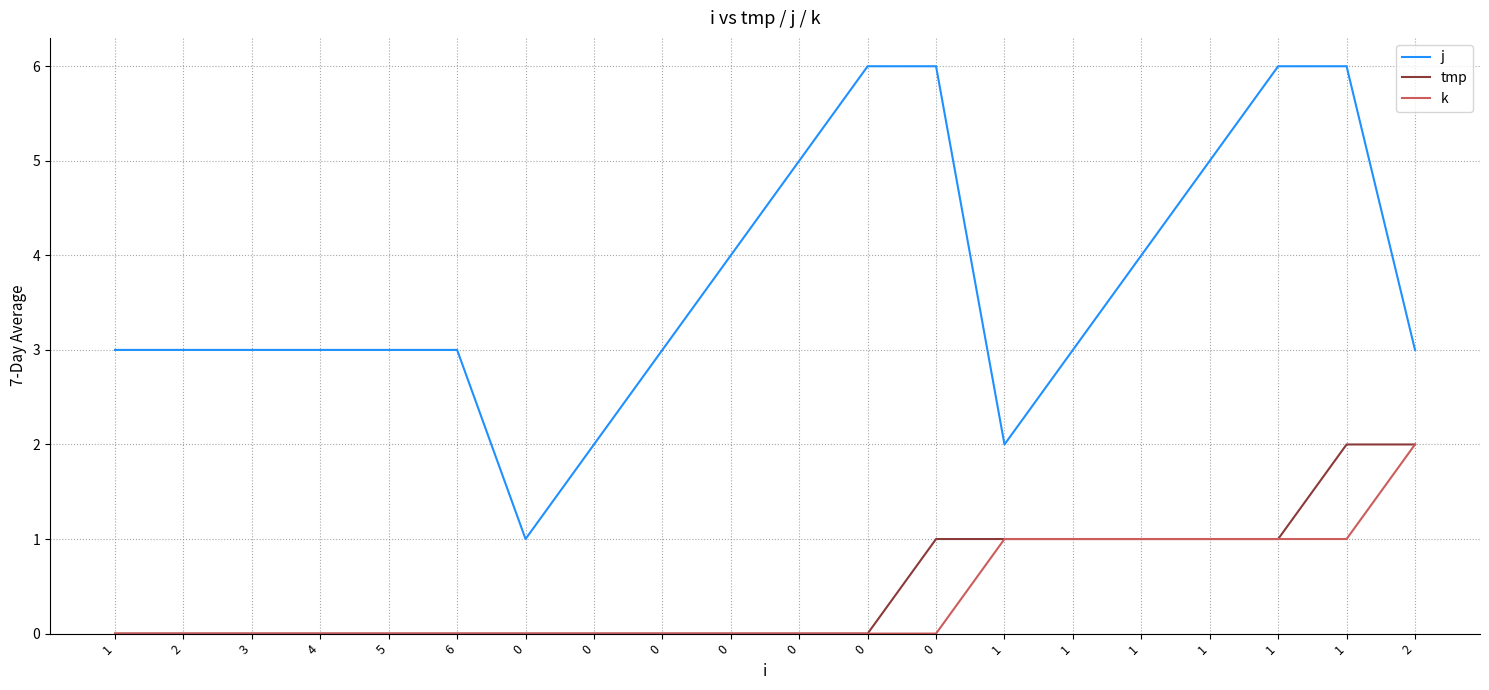

Is the value of tmp at 2 greater than the value of j at 4?

No